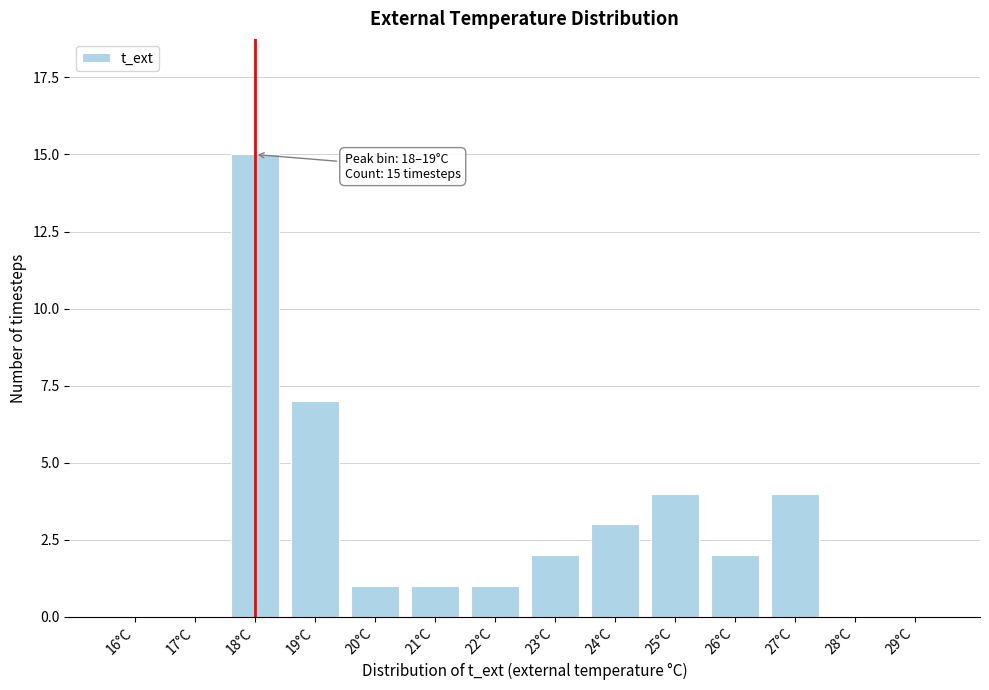

Reading left to right, what are all the values shown in this chart?

16°C=0	17°C=0	18°C=15	19°C=7	20°C=1	21°C=1	22°C=1	23°C=2	24°C=3	25°C=4	26°C=2	27°C=4	28°C=0	29°C=0